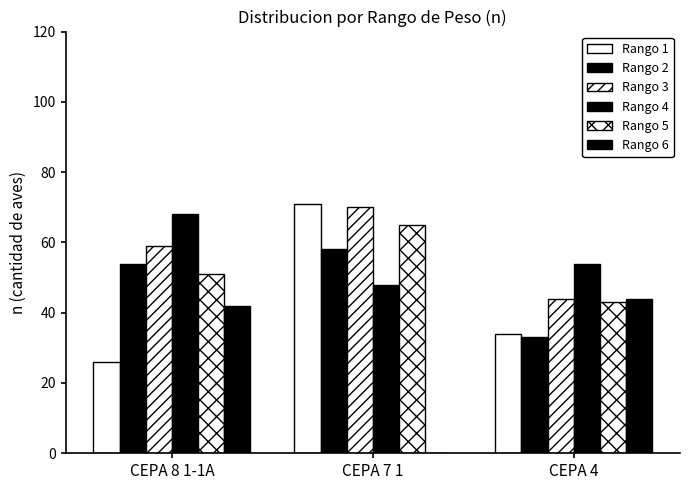

Are the bars horizontal?

No